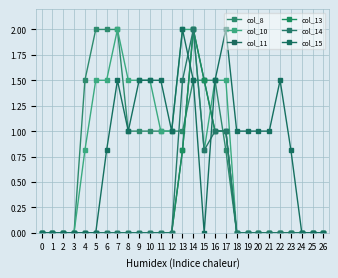

Is this an area chart (filled region under the line)?

No